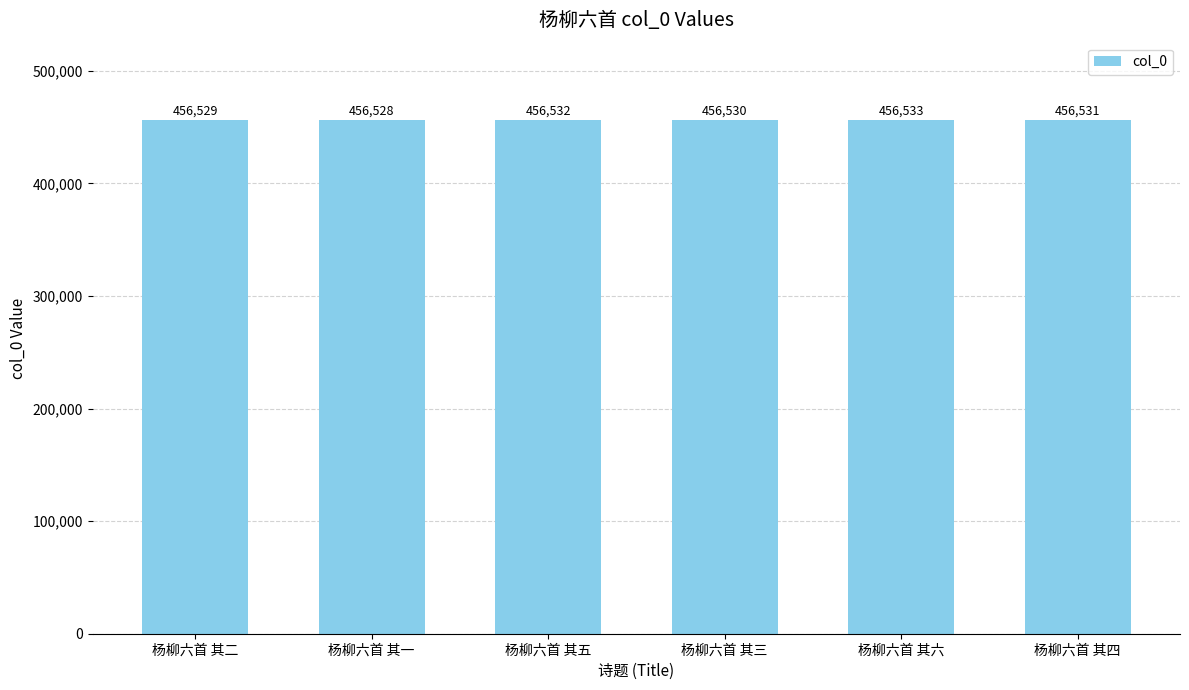

Where is the data nearest to the value 456530?

杨柳六首 其三